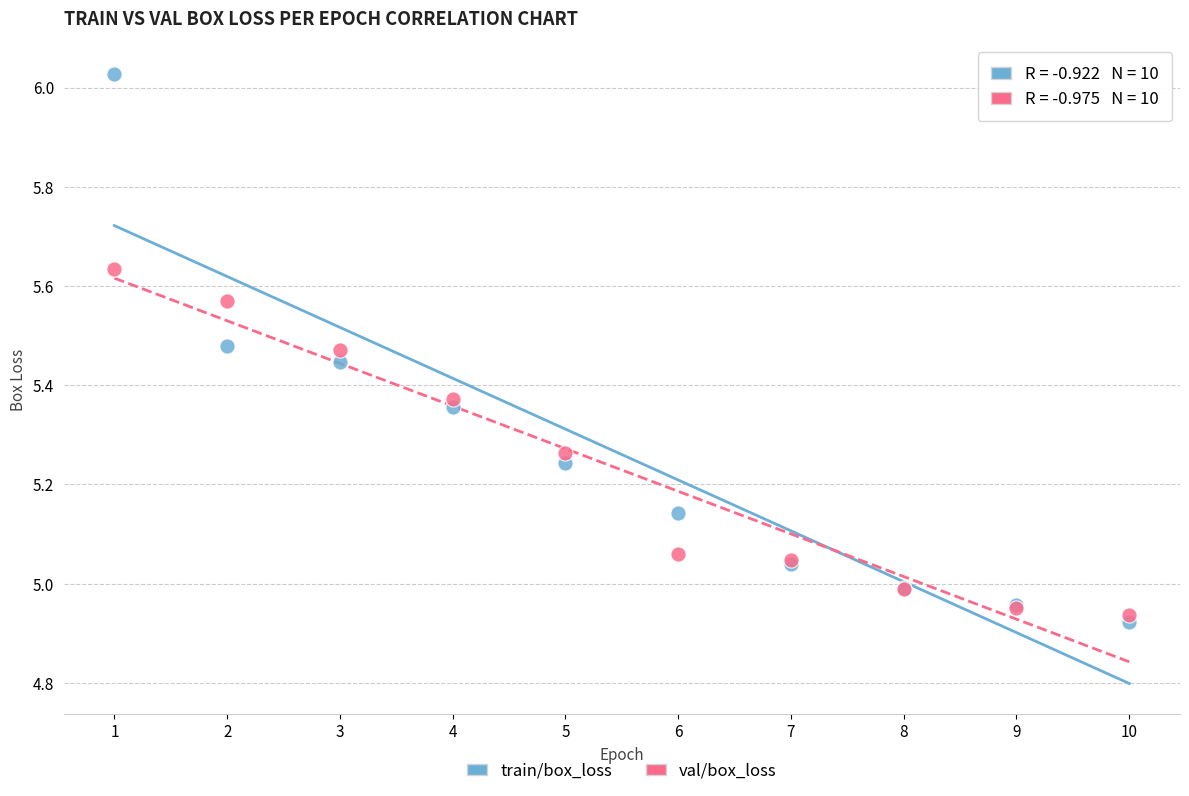

Which series reaches the maximum Y coordinate?

train/box_loss